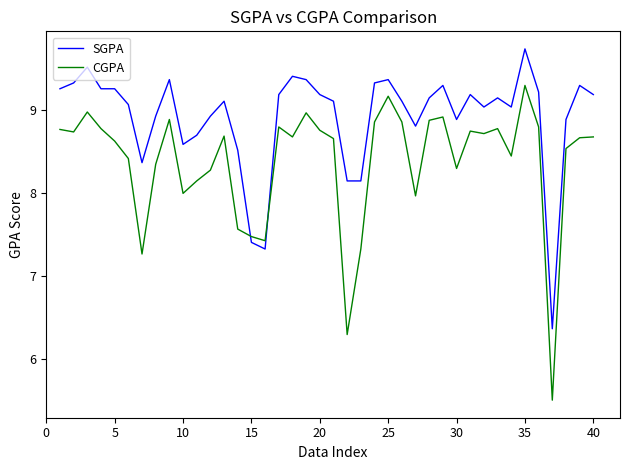

True or false: CGPA and SGPA cross at least once.

True